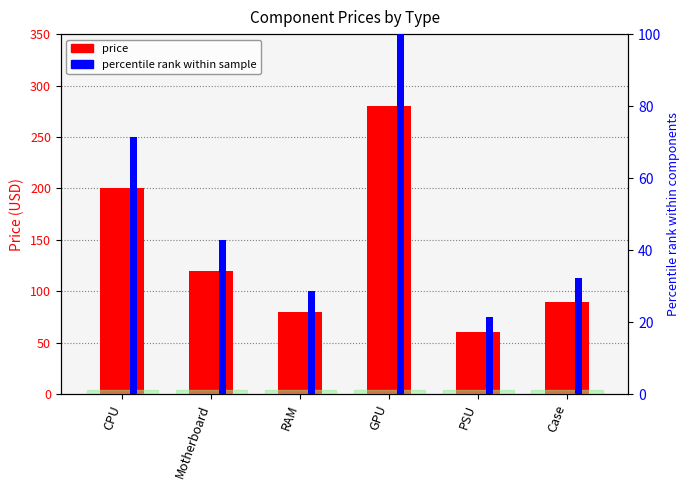

What is the spread (max minus min) of values at RAM?

51.4